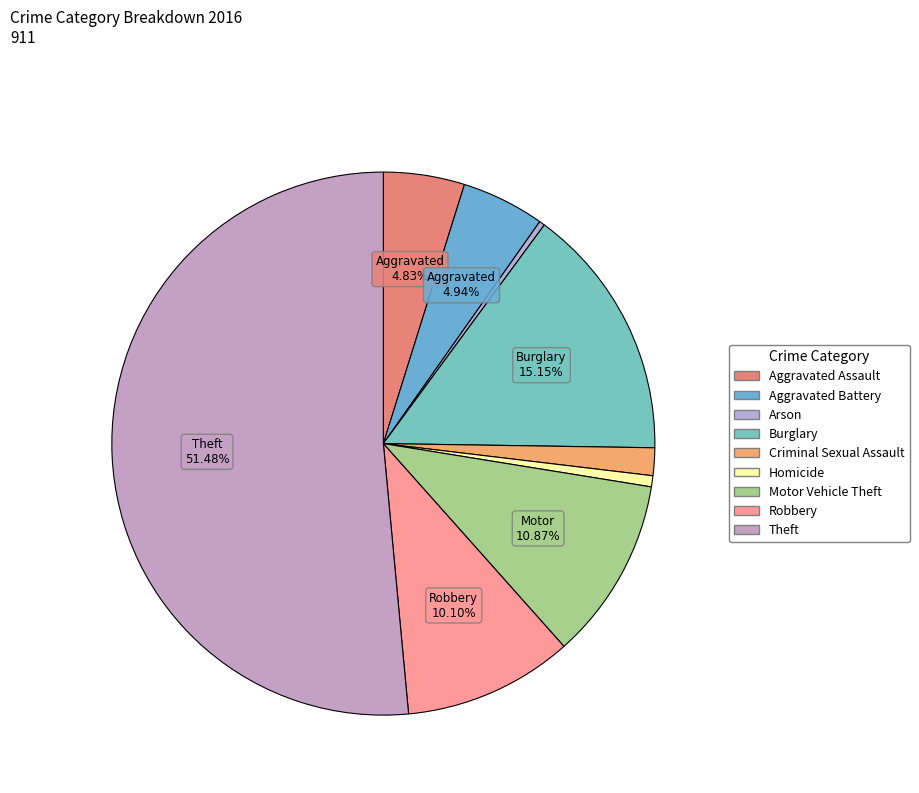

What is the ratio of the value at Theft to the value at Aggravated Battery?

10.4